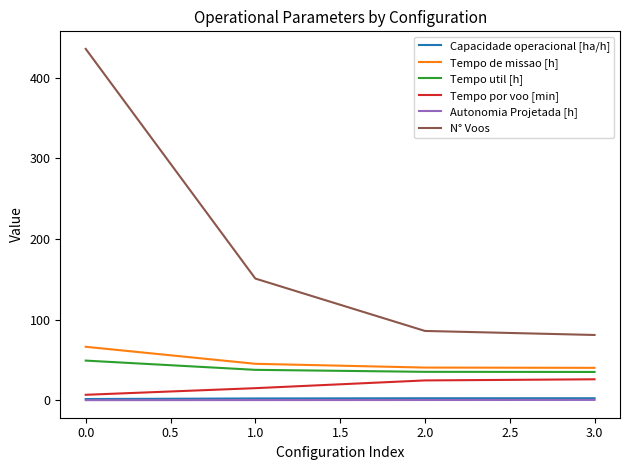

Which series changed the most between 0.0 and 3.0?

N° Voos